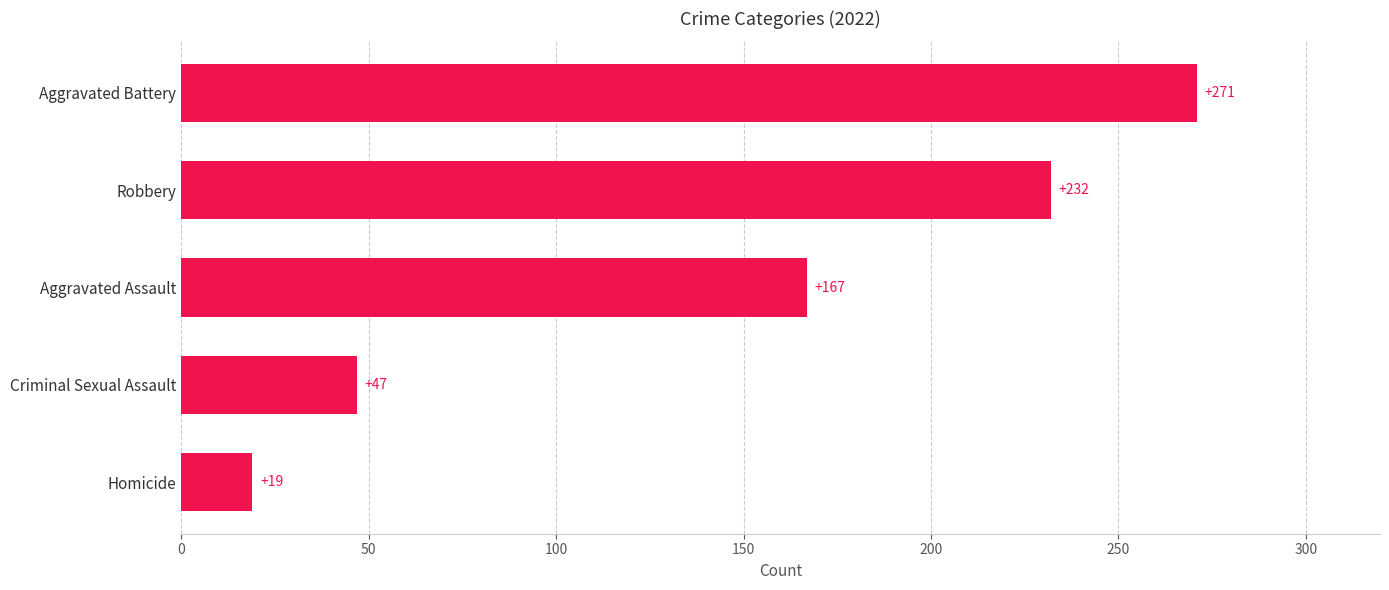

List the labels in order of value, smallest first.

Homicide, Criminal Sexual Assault, Aggravated Assault, Robbery, Aggravated Battery